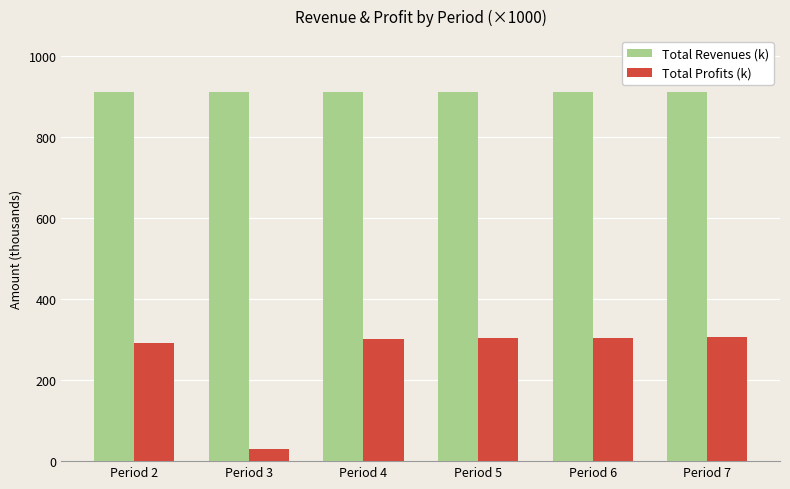

What is the difference between the highest and lowest values at Period 7?

605.0